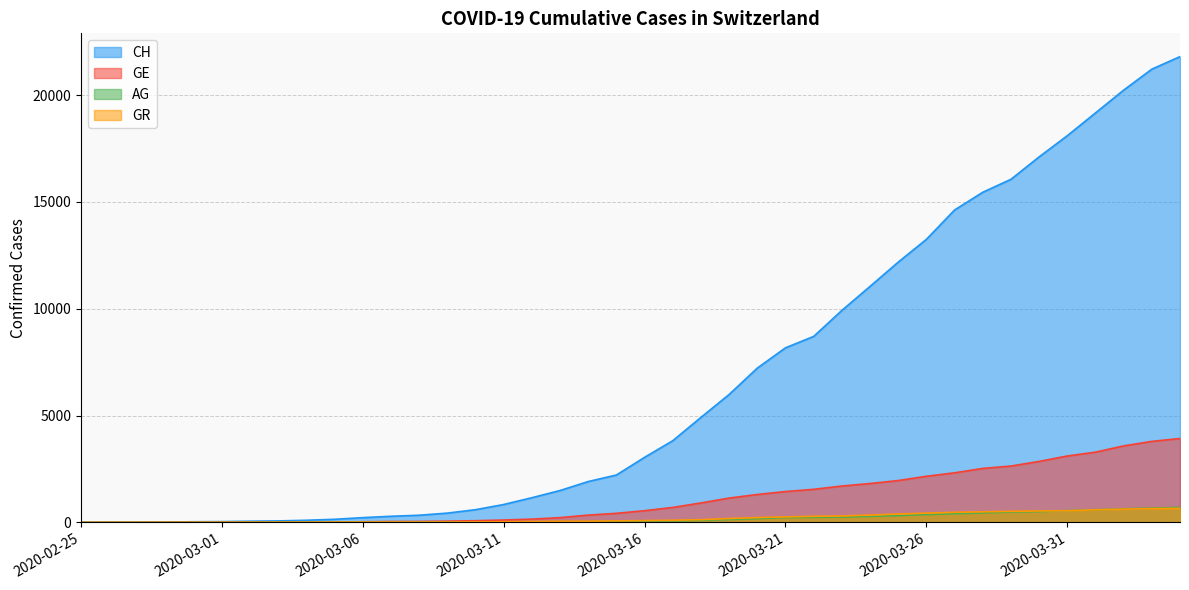

What is the difference between the highest and lowest values at 2020-03-01?

34